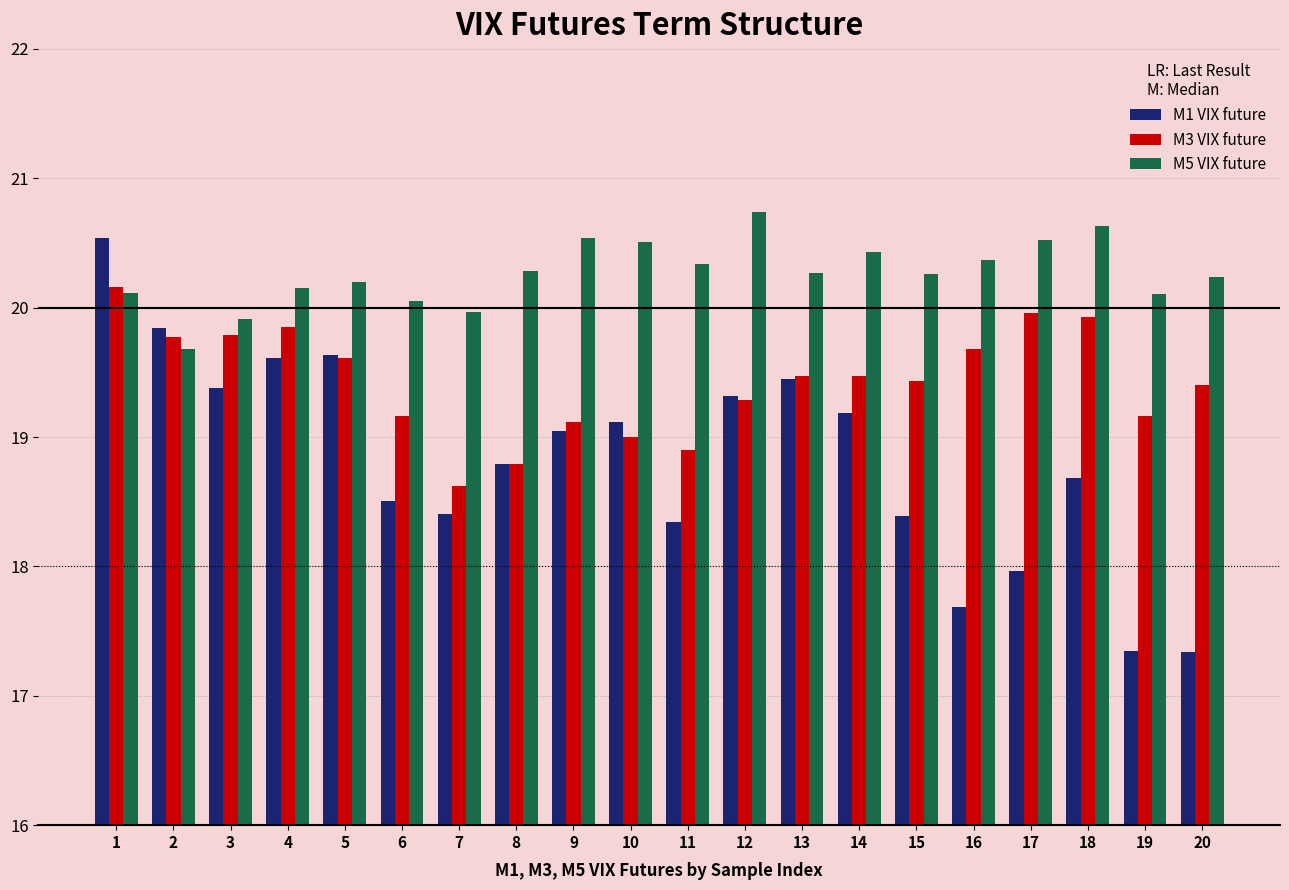

At 20, list the series in order from largest to smallest.

M5 VIX future, M3 VIX future, M1 VIX future